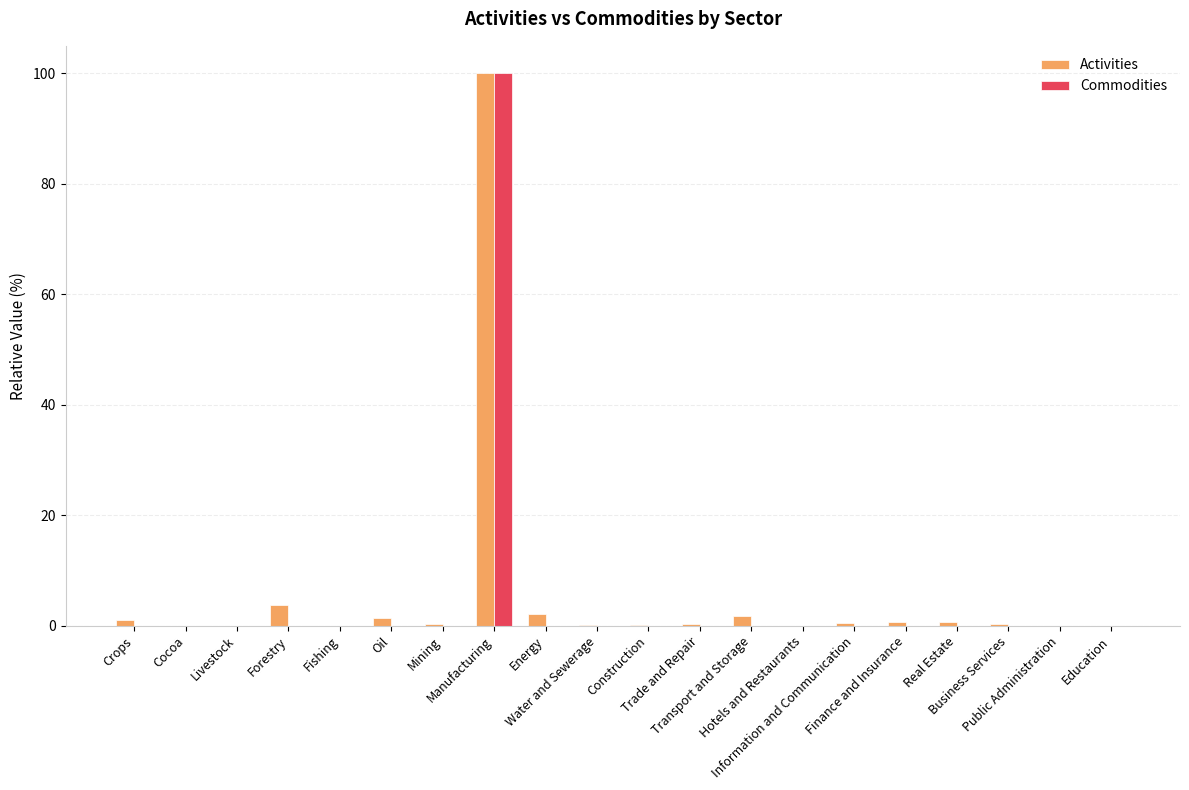

What is the maximum value for Commodities?

100.0